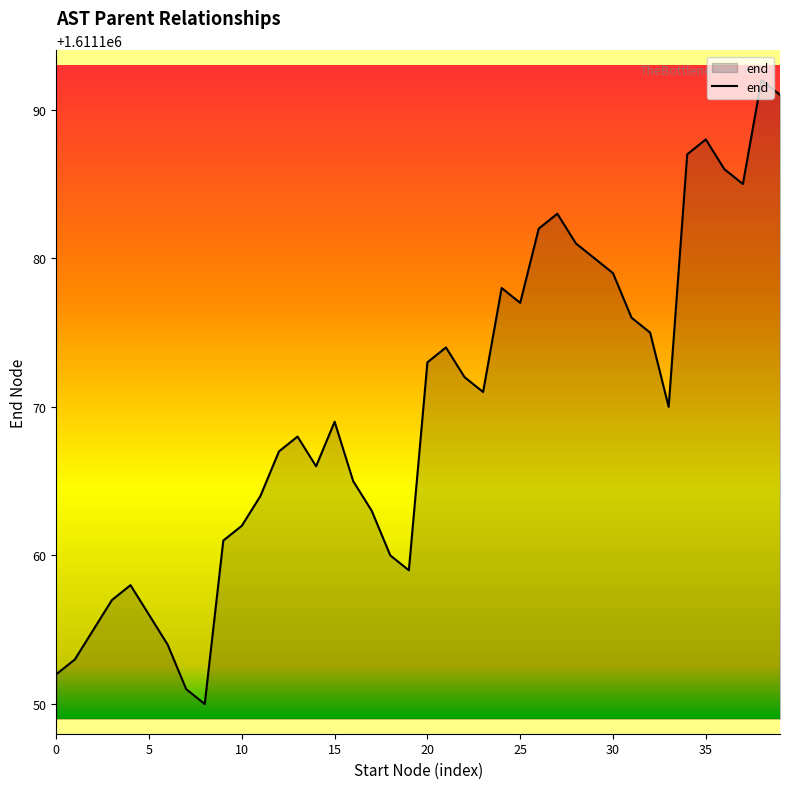

What is the minimum value shown in the chart?

1611150